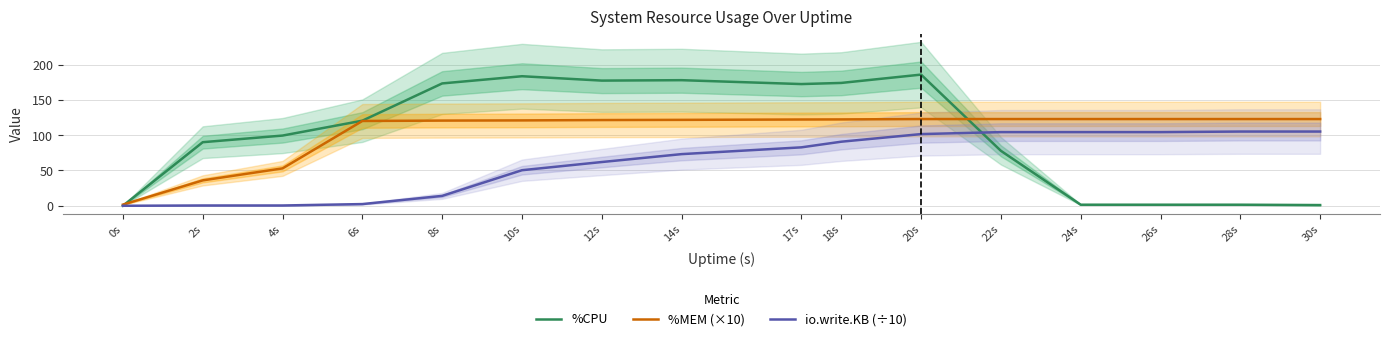

Between 8s and 12s, which series saw the biggest shift?

io.write.KB (÷10)